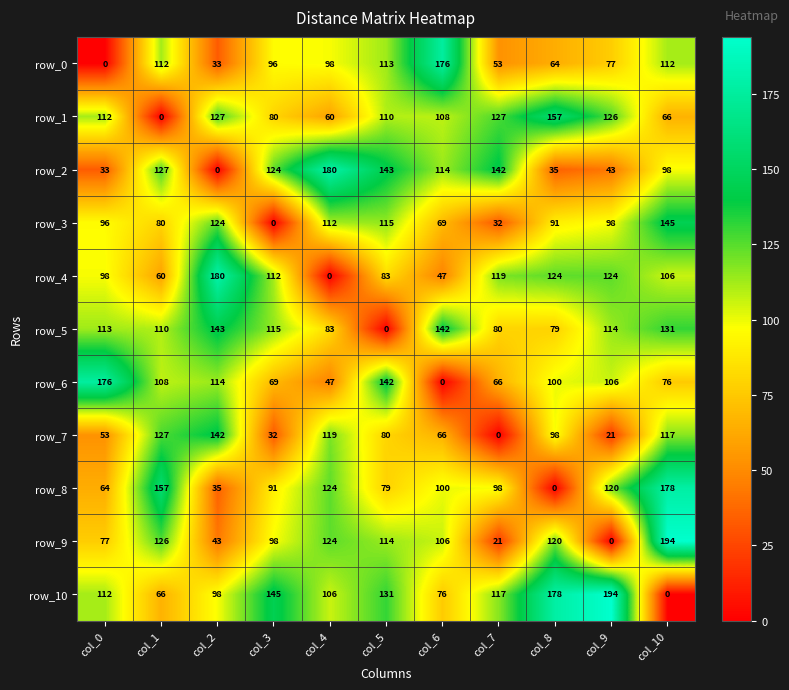

What is the average value of the row_4 series?

96